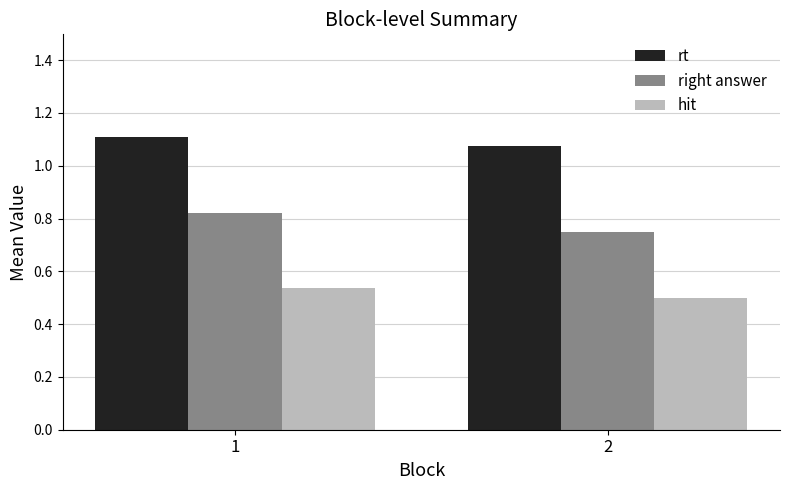

What is the sum of the rt values at 2 and 1?

2.2